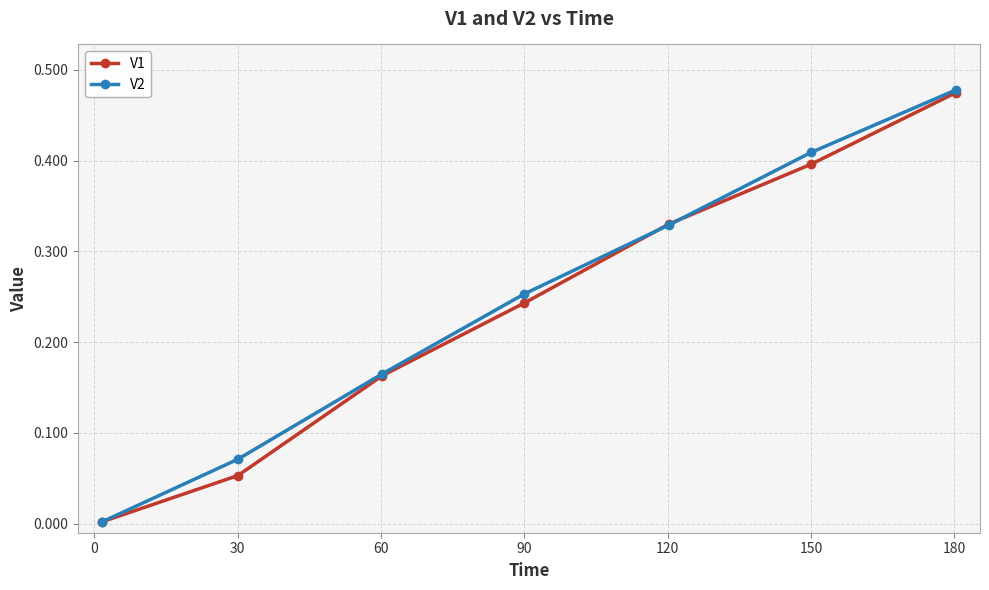

True or false: V2 has more than 0 points higher than both neighbors.

False